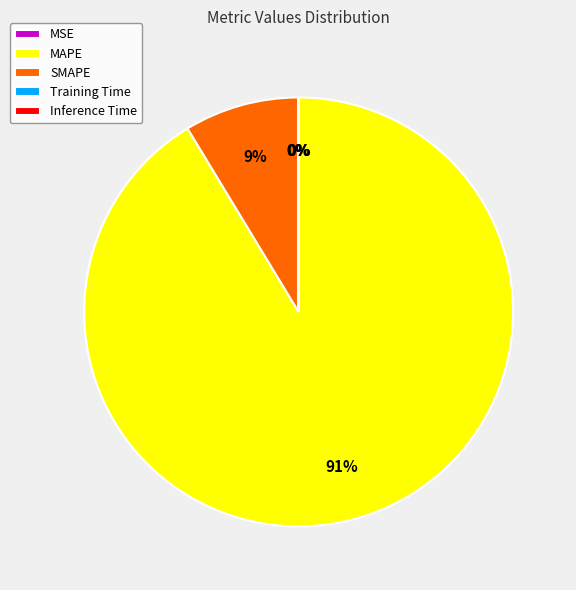

Which category has the biggest portion of the pie?

MAPE